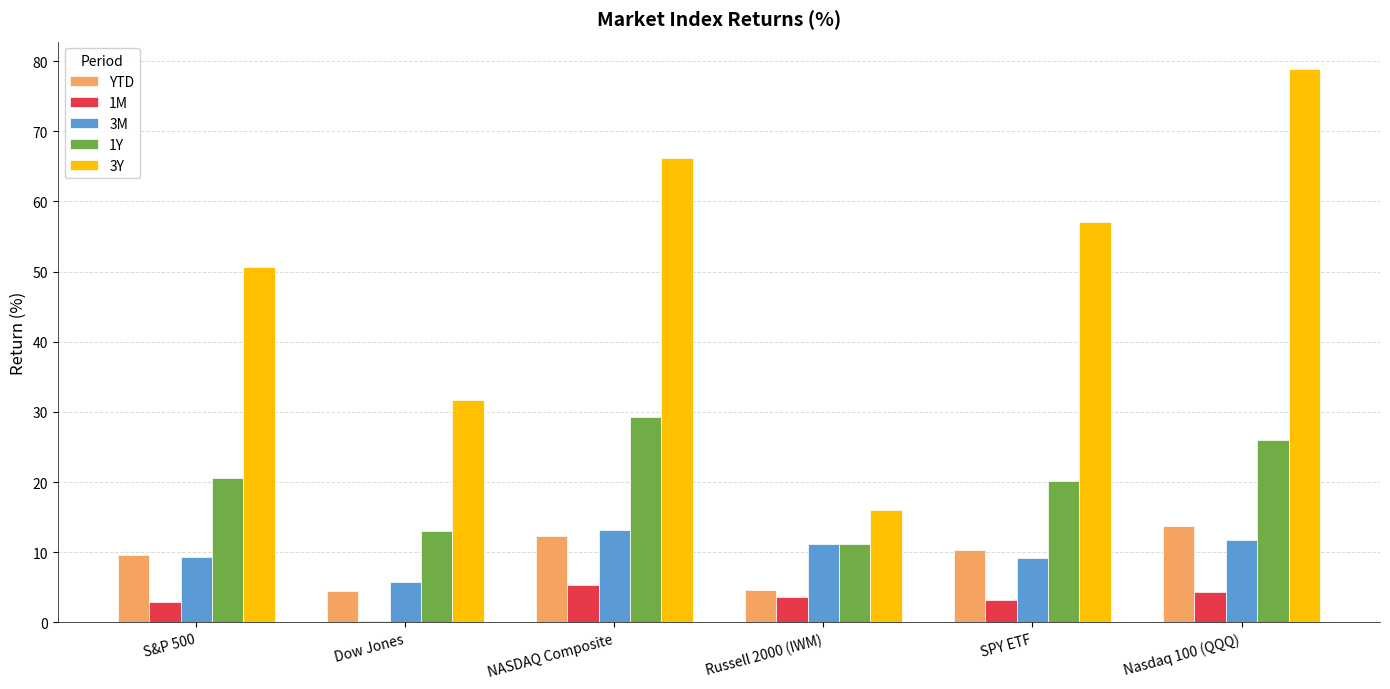

What is the sum of the 3Y values at SPY ETF and Nasdaq 100 (QQQ)?

135.9